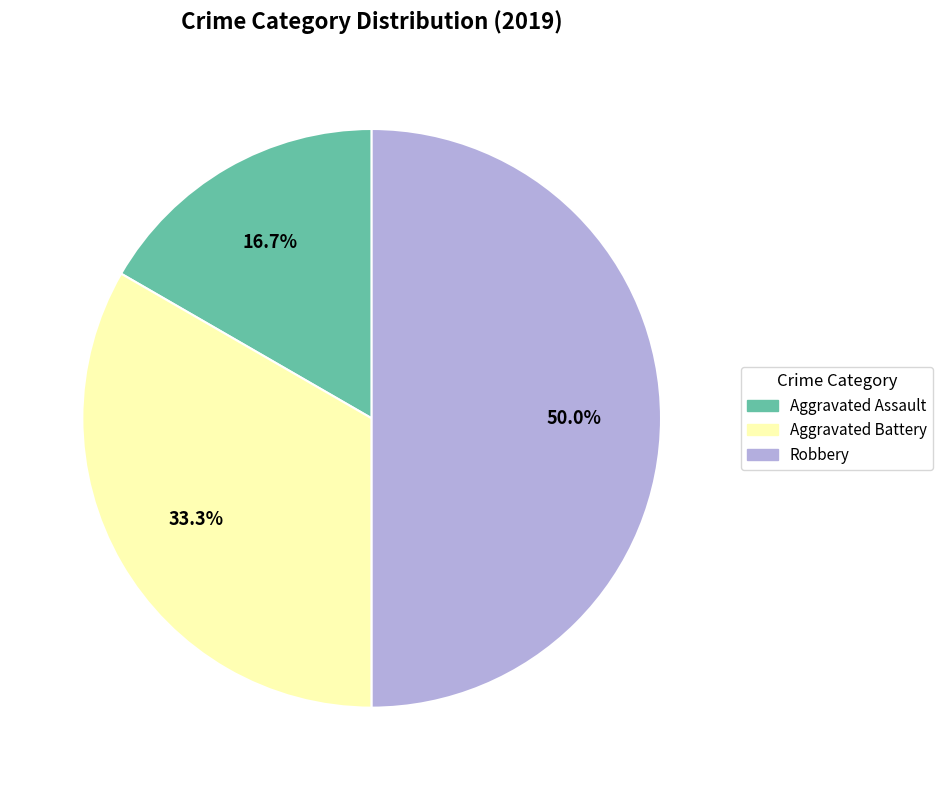

To the nearest percent, what is the difference between the largest and smallest slice percentages?

33%